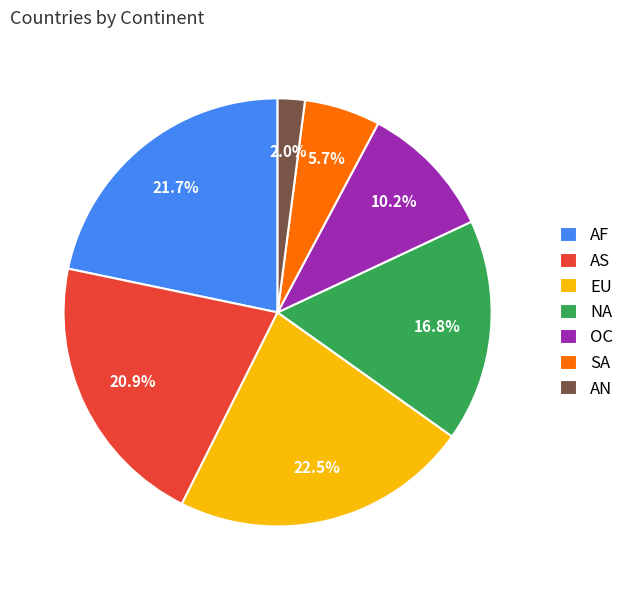

Is there a majority slice in this chart?

No